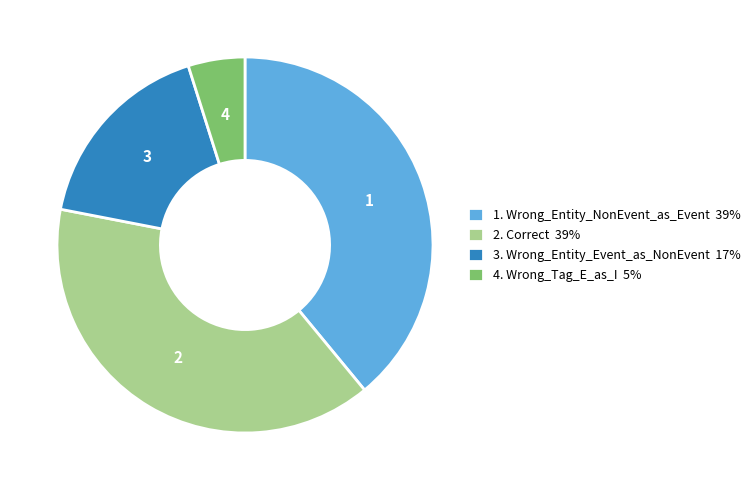

Is there a majority slice in this chart?

No